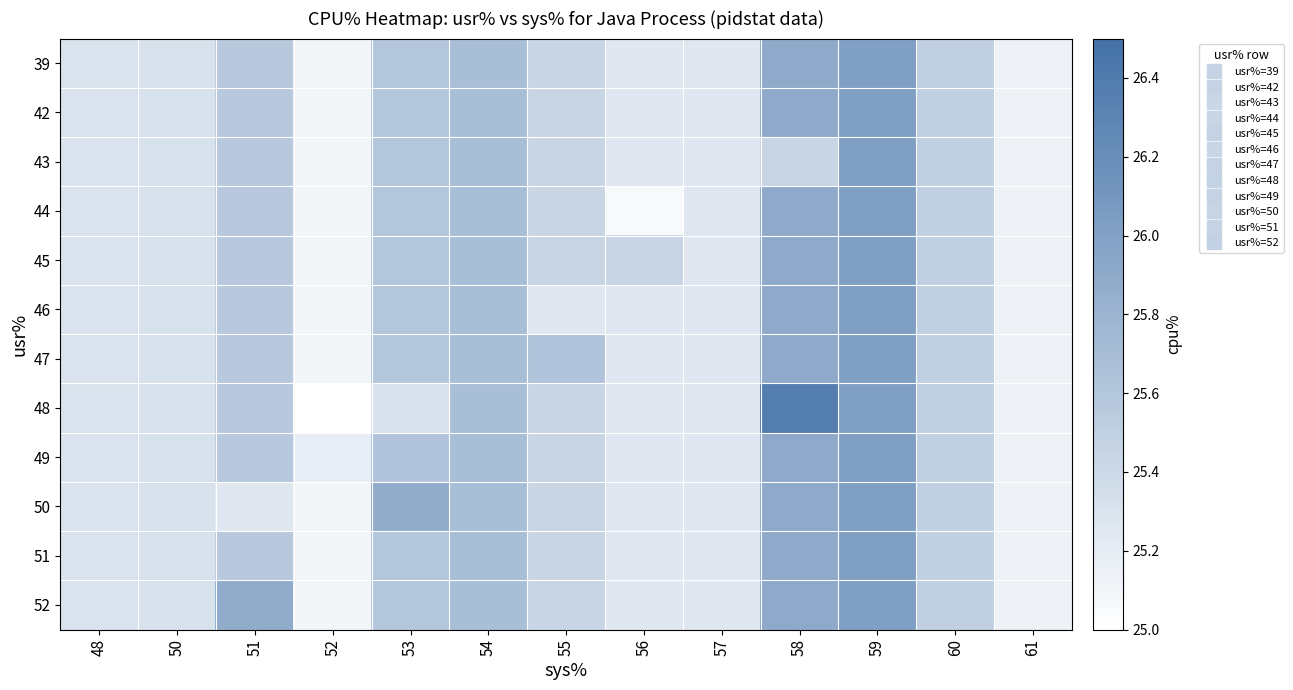

At how many categories does at least one series exceed 25?

13